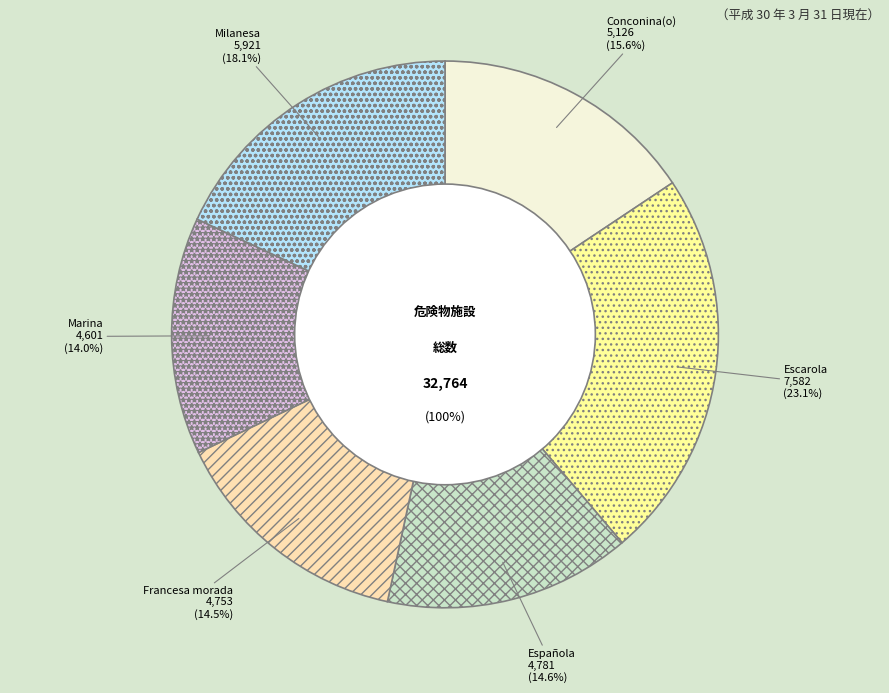

The 35 slice represents 15% of the pie. True or false?

False